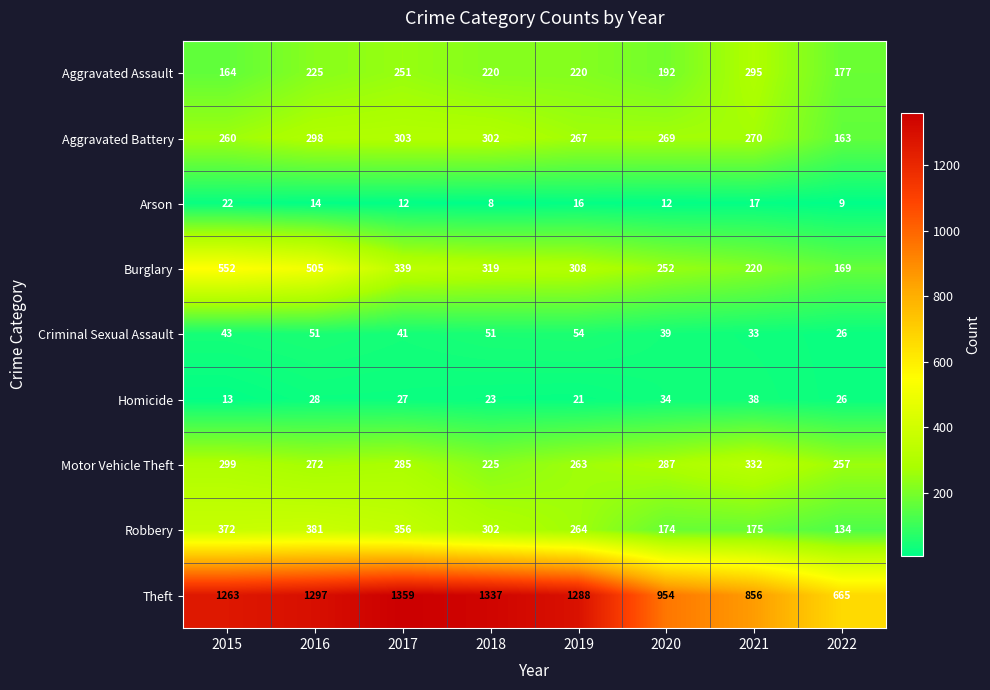

What is the difference between the Homicide values at 2017 and 2018?

4